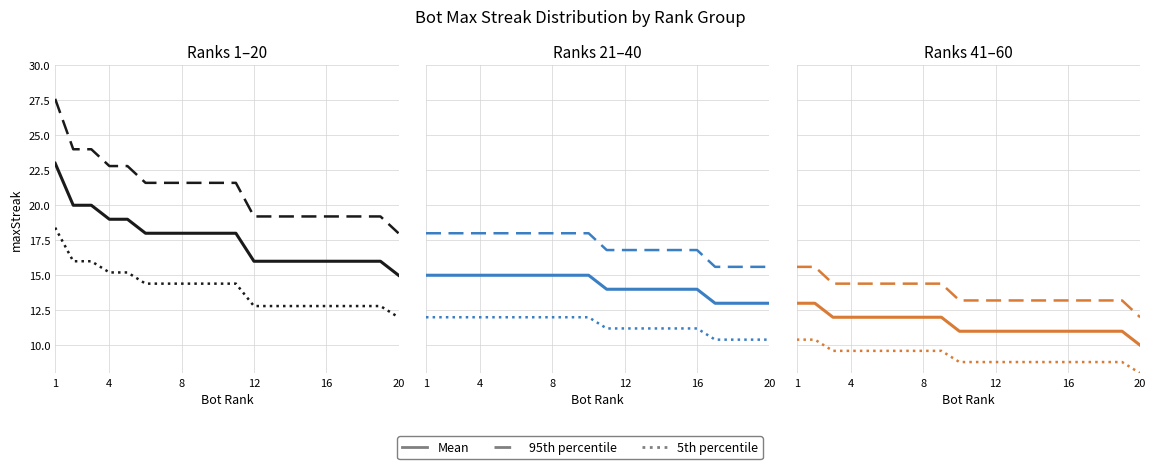

Which label corresponds to the largest value in the chart?

1